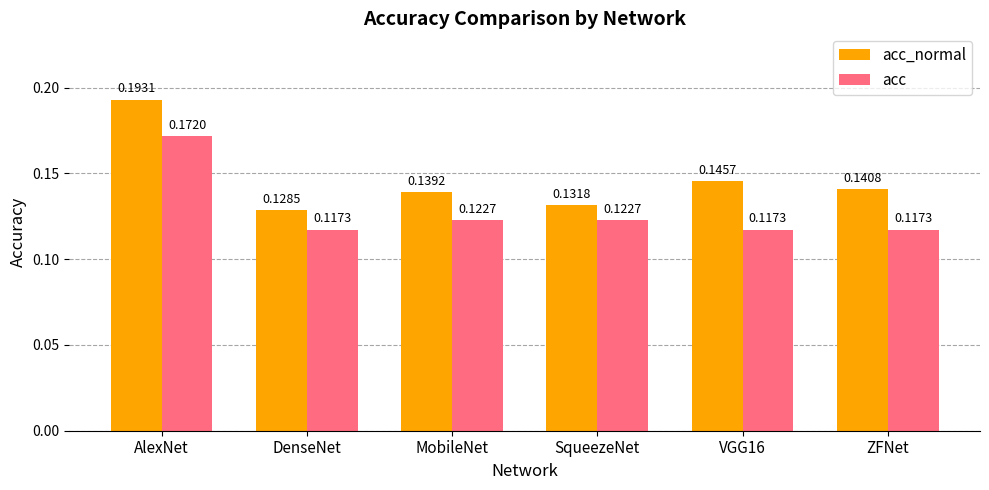

Rank the categories by acc_normal value from lowest to highest.

DenseNet, SqueezeNet, MobileNet, ZFNet, VGG16, AlexNet